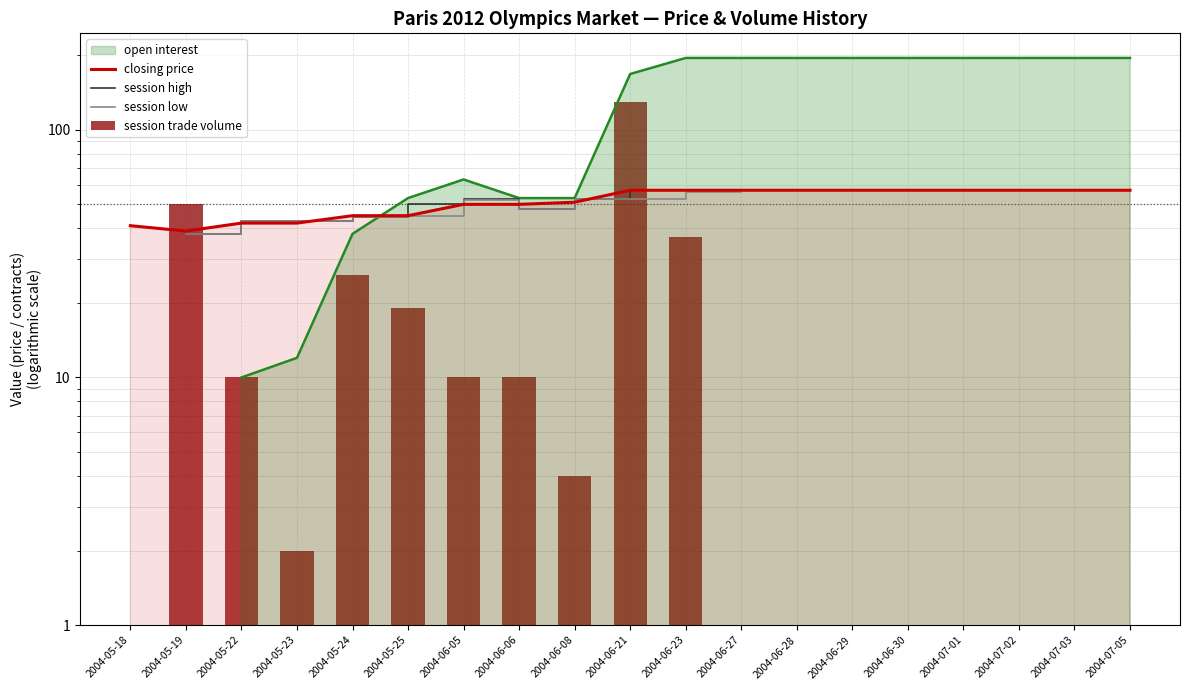

The value of session low at 2004-05-19 is 61.1. True or false?

False